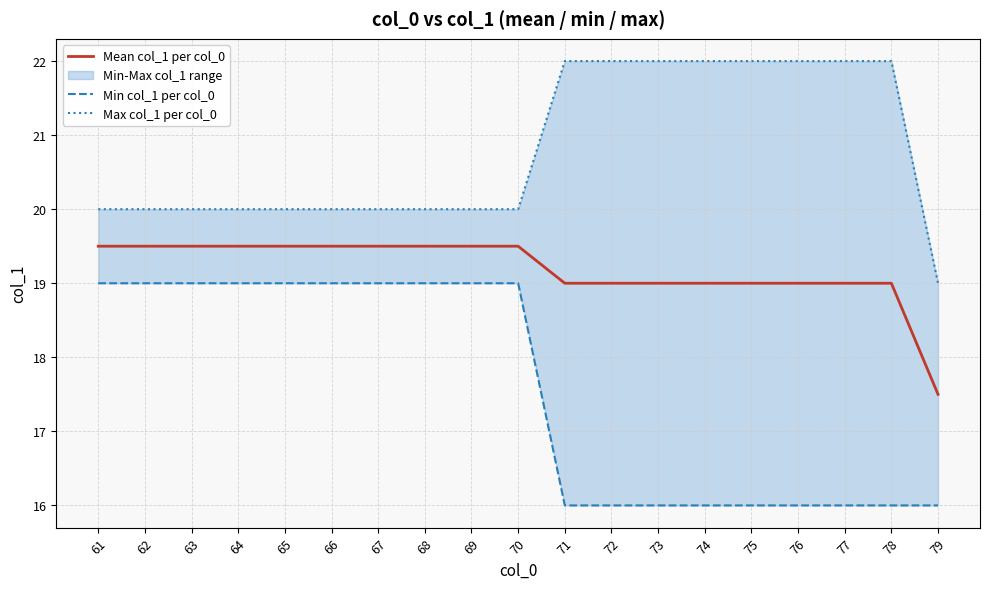

Rank the series at 69 from lowest to highest value.

Min col_1 per col_0, Mean col_1 per col_0, Max col_1 per col_0